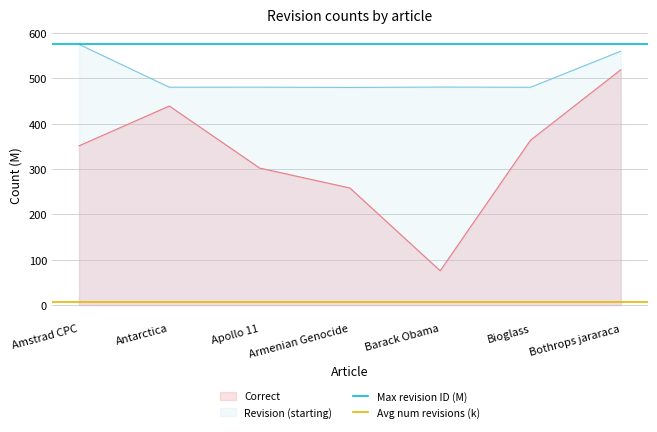

Is it true that Avg num revisions (k) equals 1.8 at Antarctica?

False